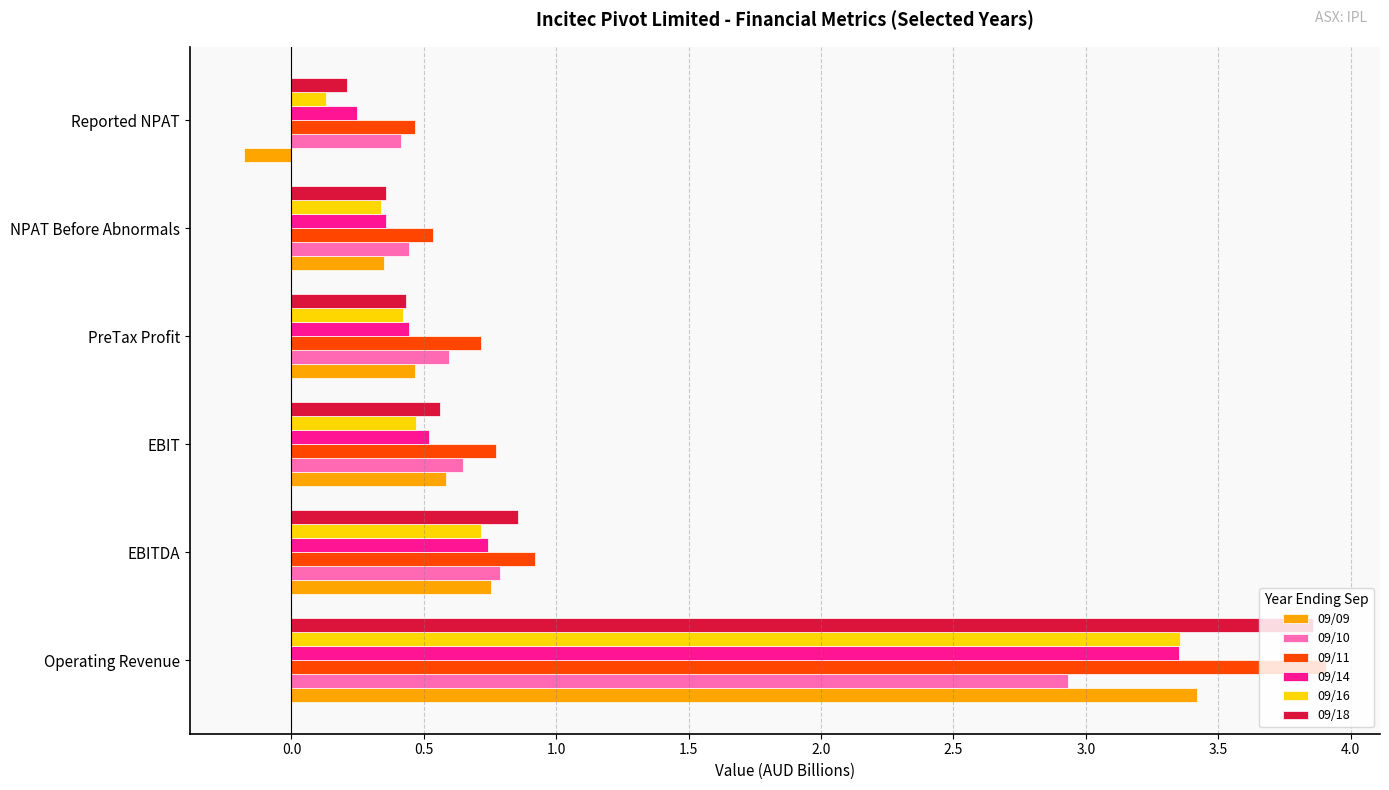

Which series changed the most between Operating Revenue and NPAT Before Abnormals?

09/18